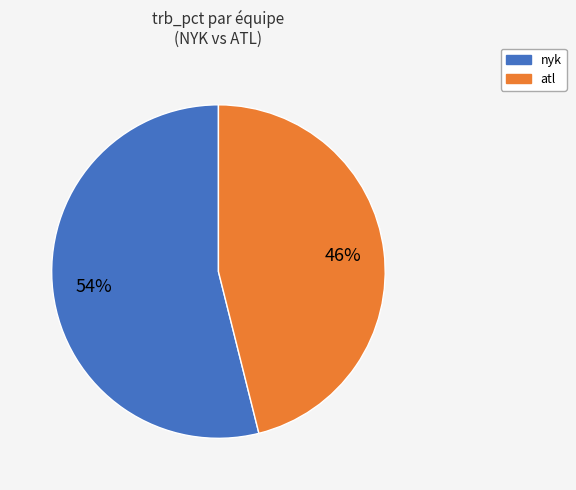

Is there any slice that represents more than half of the pie?

Yes